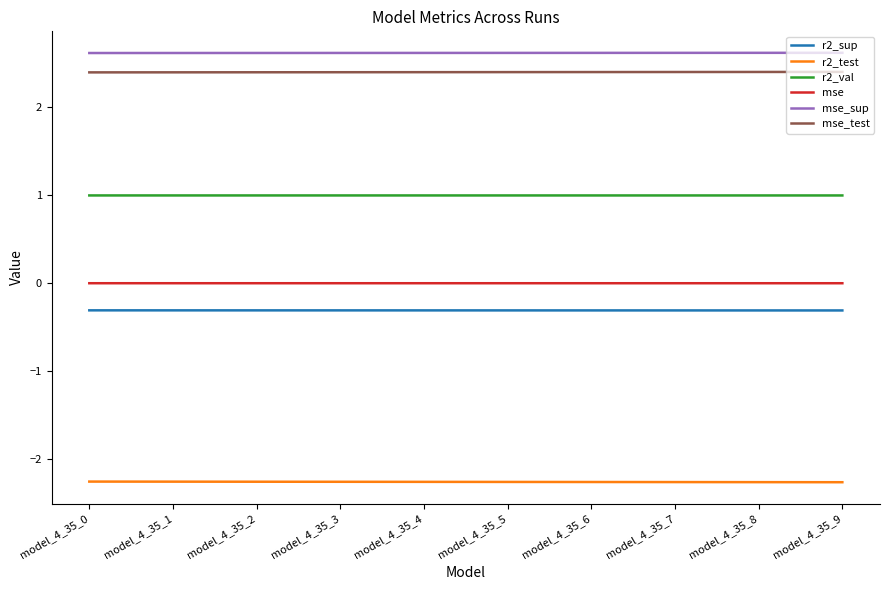

True or false: r2_sup and mse_sup cross at least once.

False